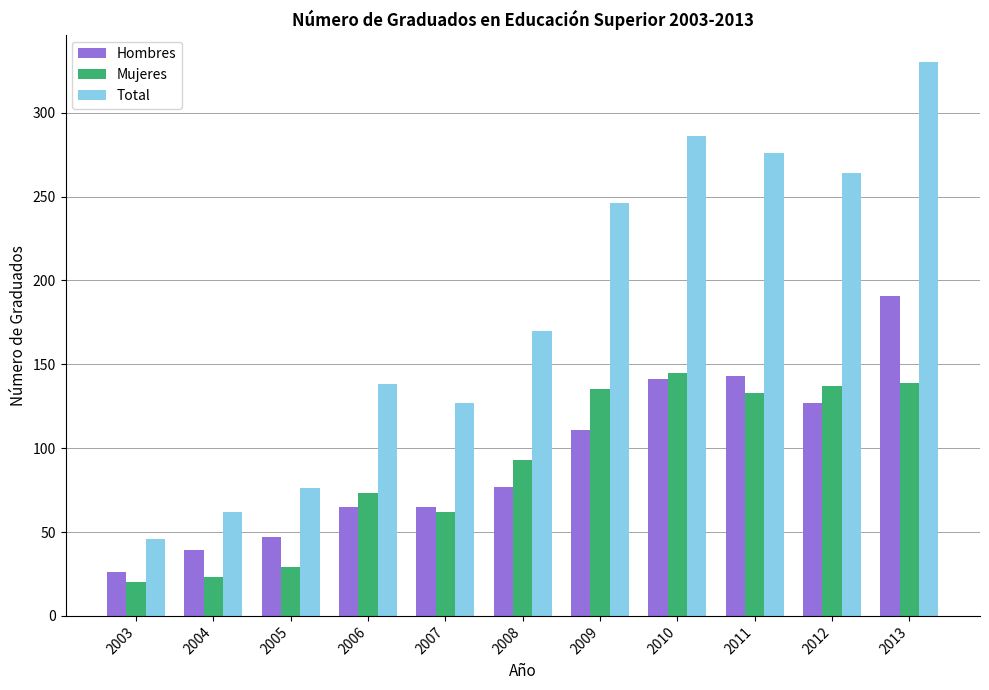

What is the sum of all Total values?

2021